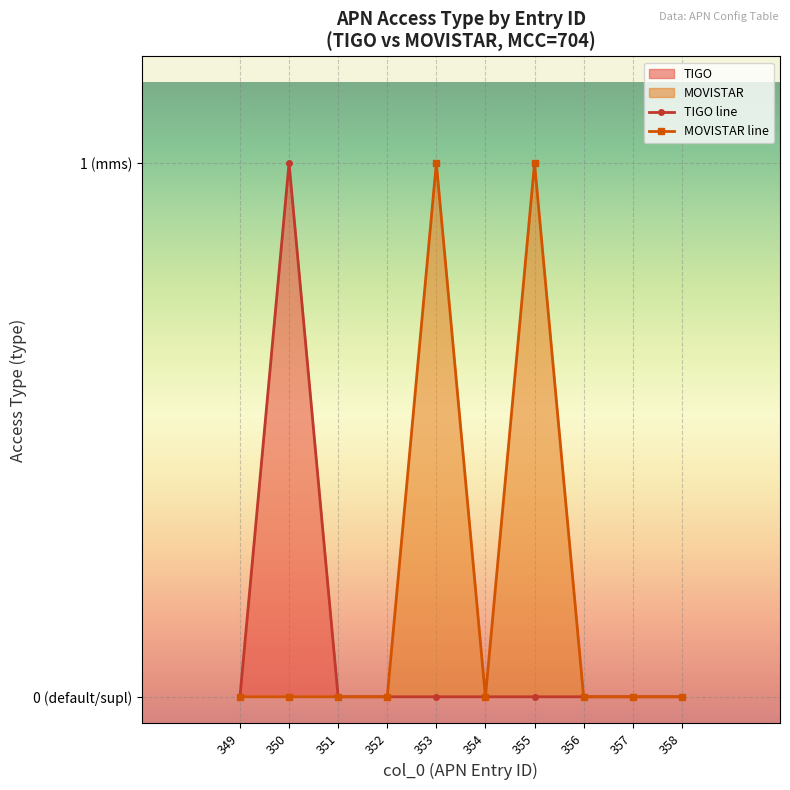

True or false: TIGO and MOVISTAR intersect in this chart.

False